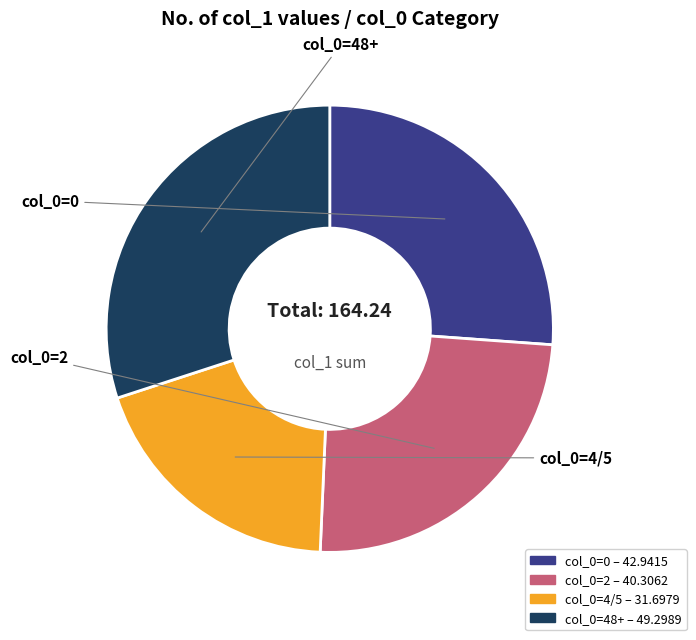

Does any single category account for the majority?

No